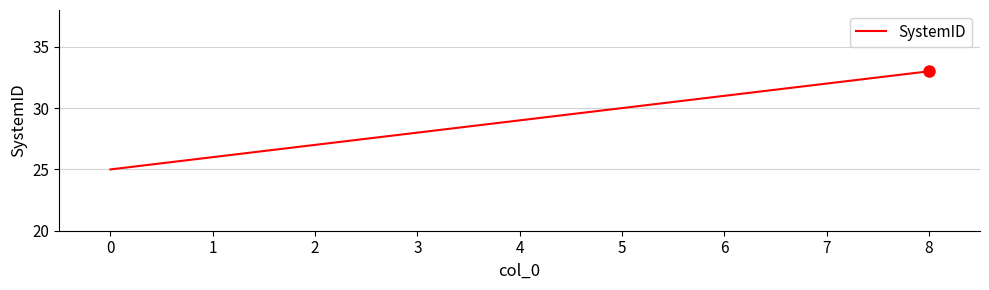

Which has a higher value, 4 or 2?

4